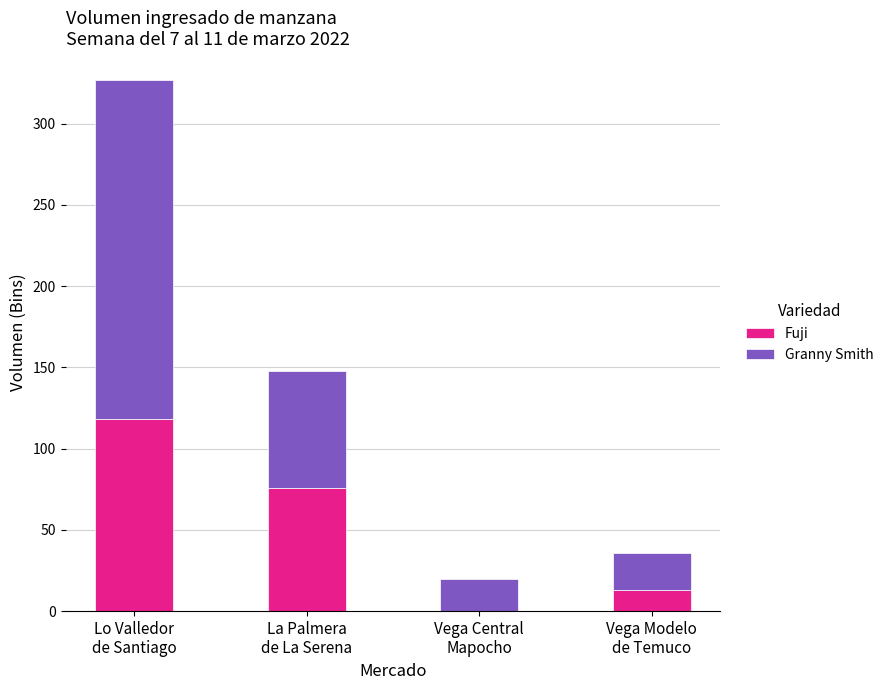

How many data points does each series have?

4